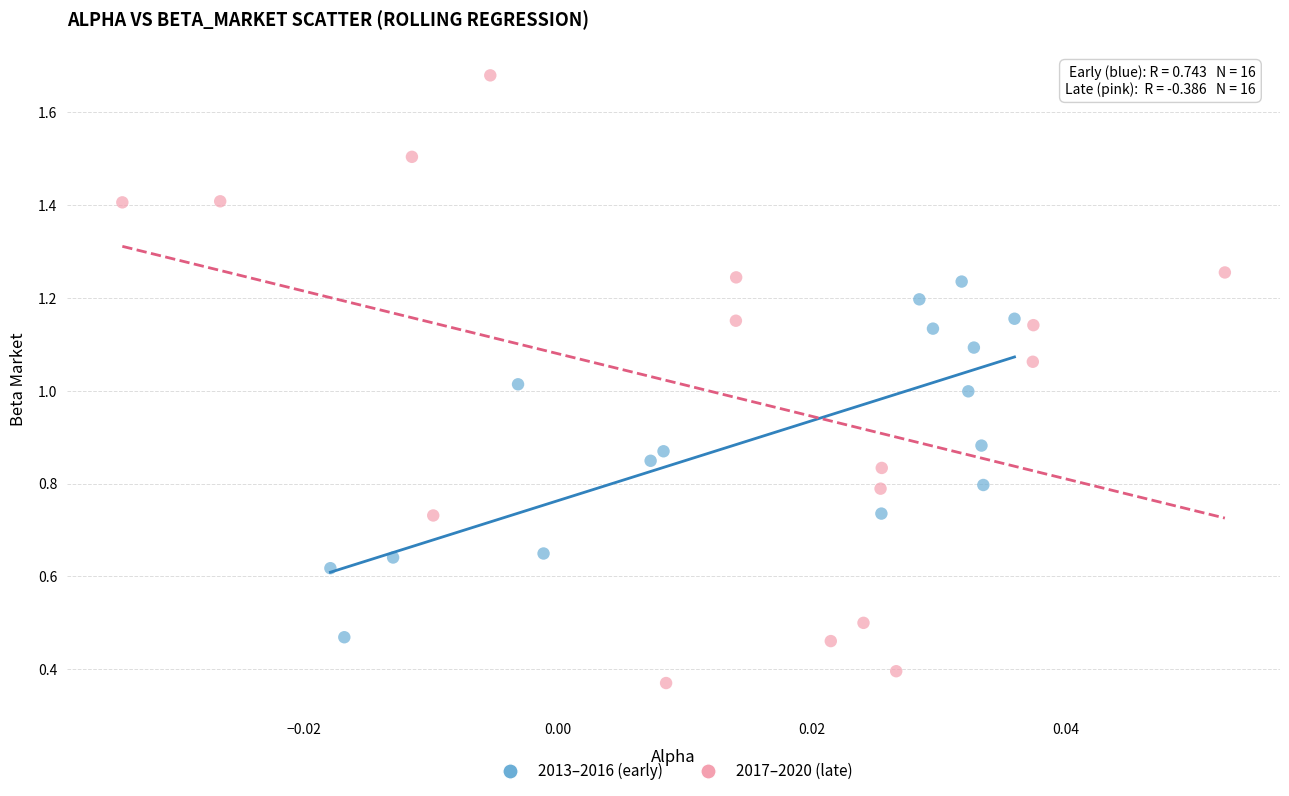

Which series contains the lowest Y value?

2017–2020 (late)